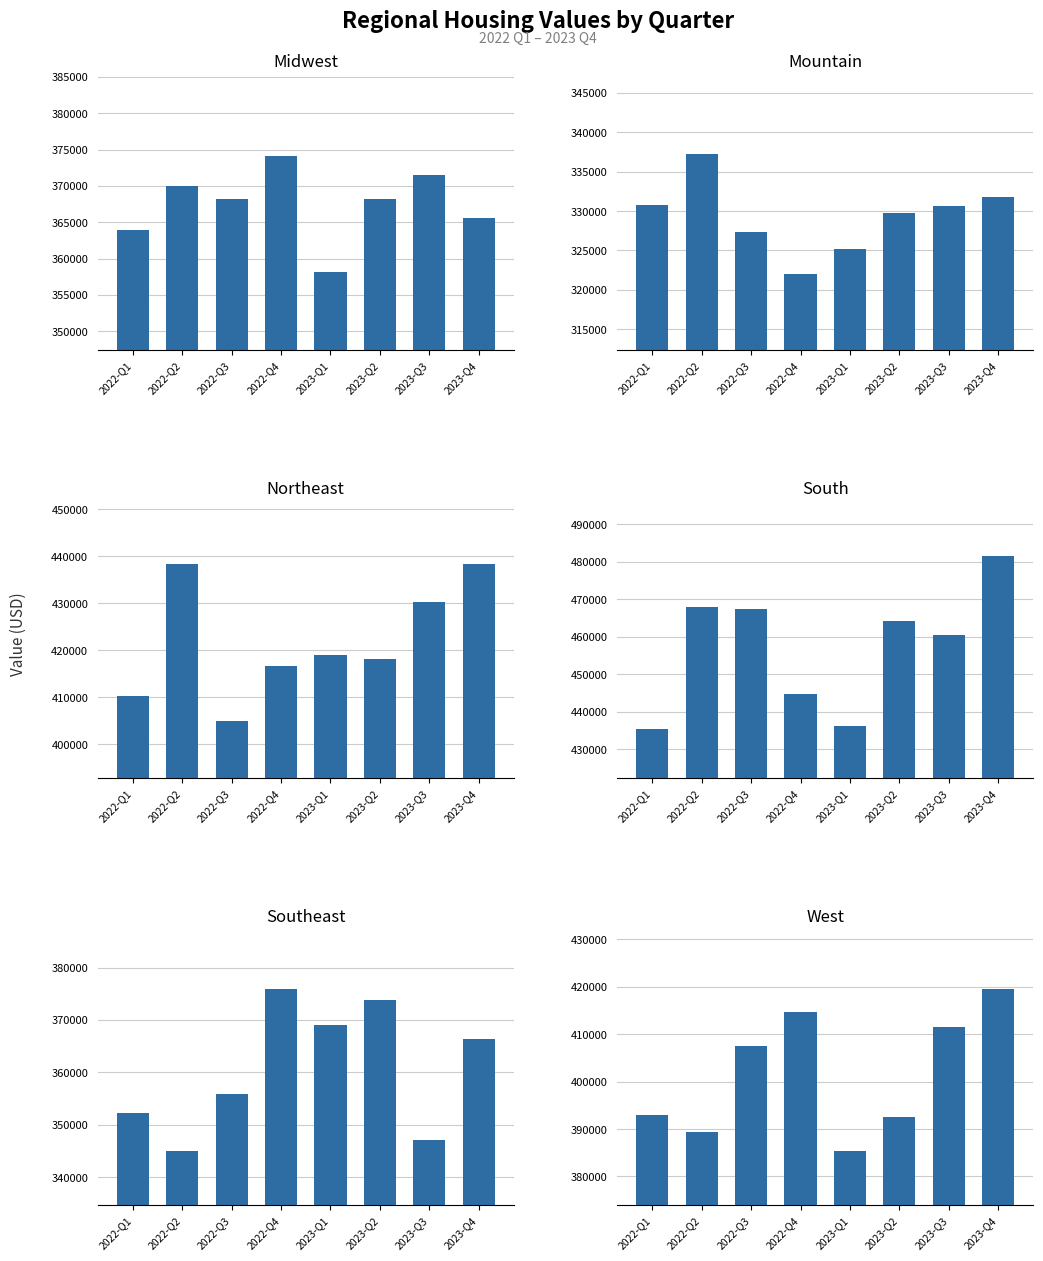

What is the total value across all series at 2023-Q1?

2292954